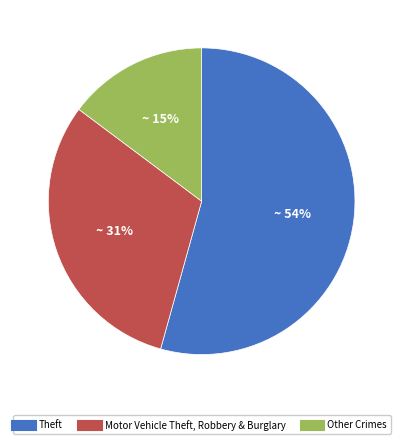

To the nearest percent, what is the average slice percentage?

33%